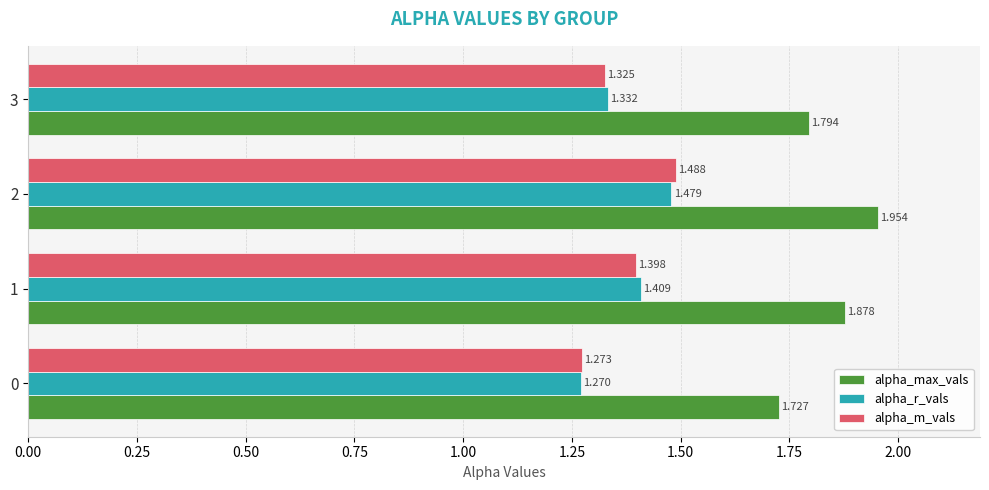

At 0, list the series in order from largest to smallest.

alpha_max_vals, alpha_m_vals, alpha_r_vals